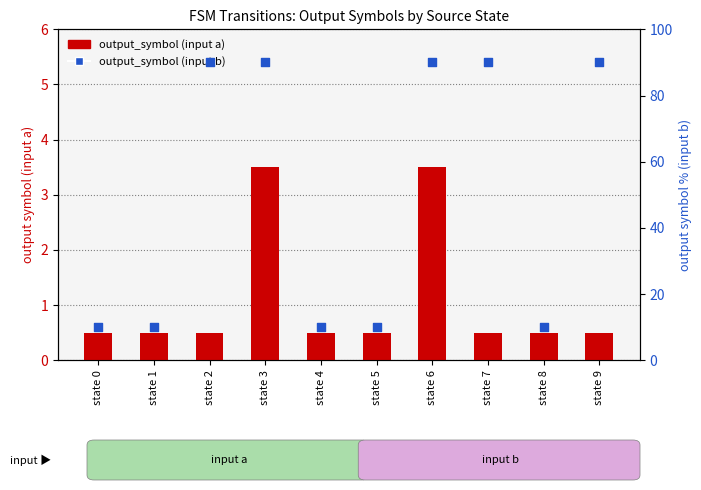

Which series reaches the maximum Y coordinate?

output_symbol (input b)